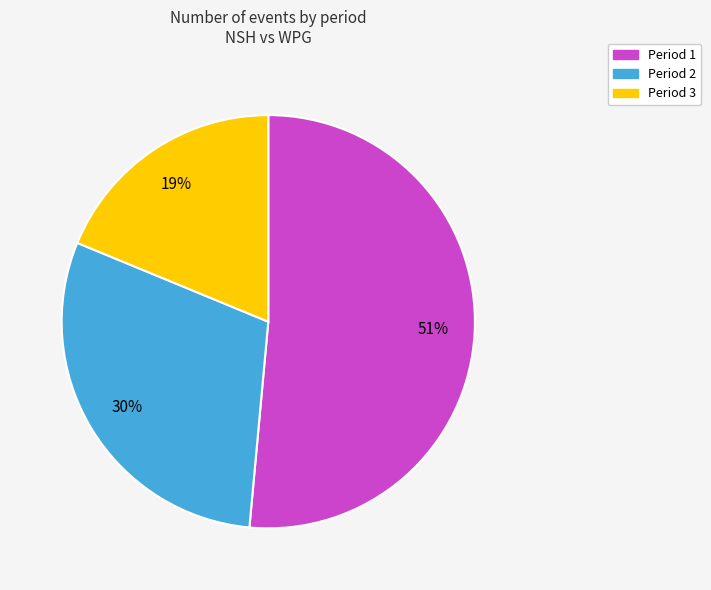

Count the number of slices in the pie.

3